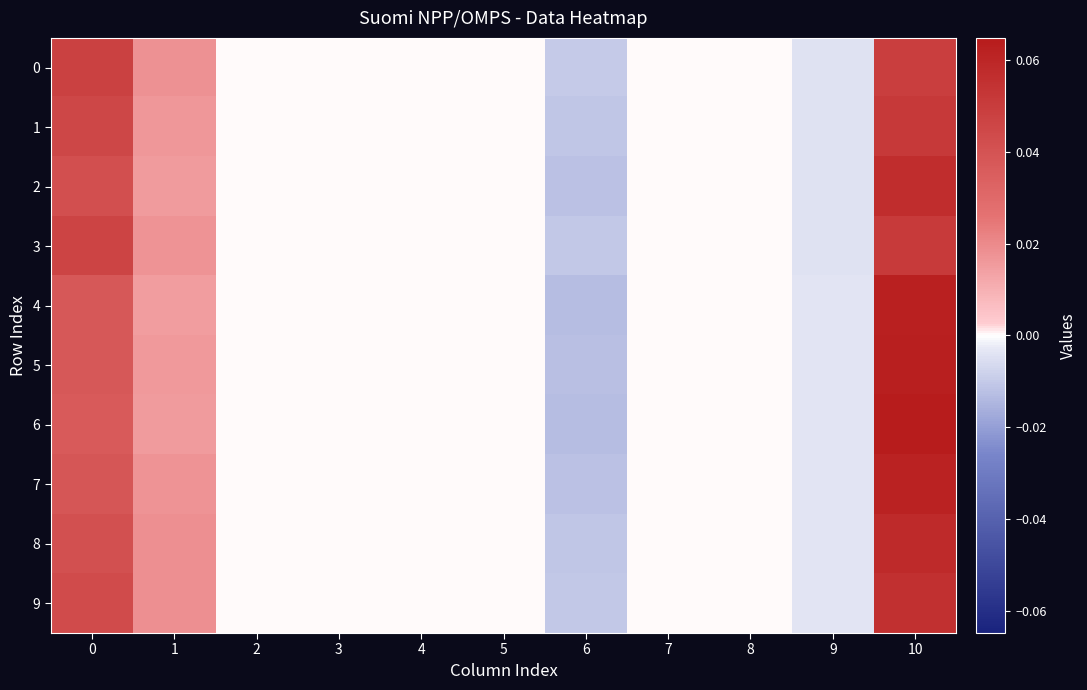

Which series has the largest range (max minus min)?

6